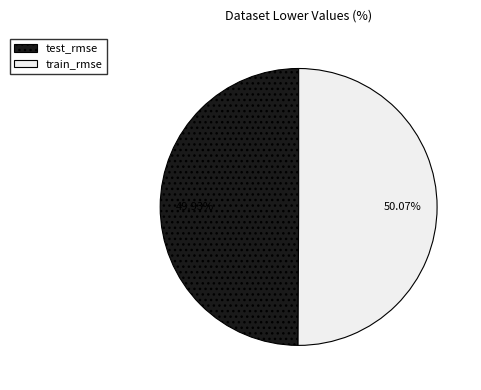

True or false: train_rmse accounts for 50% of the total.

True